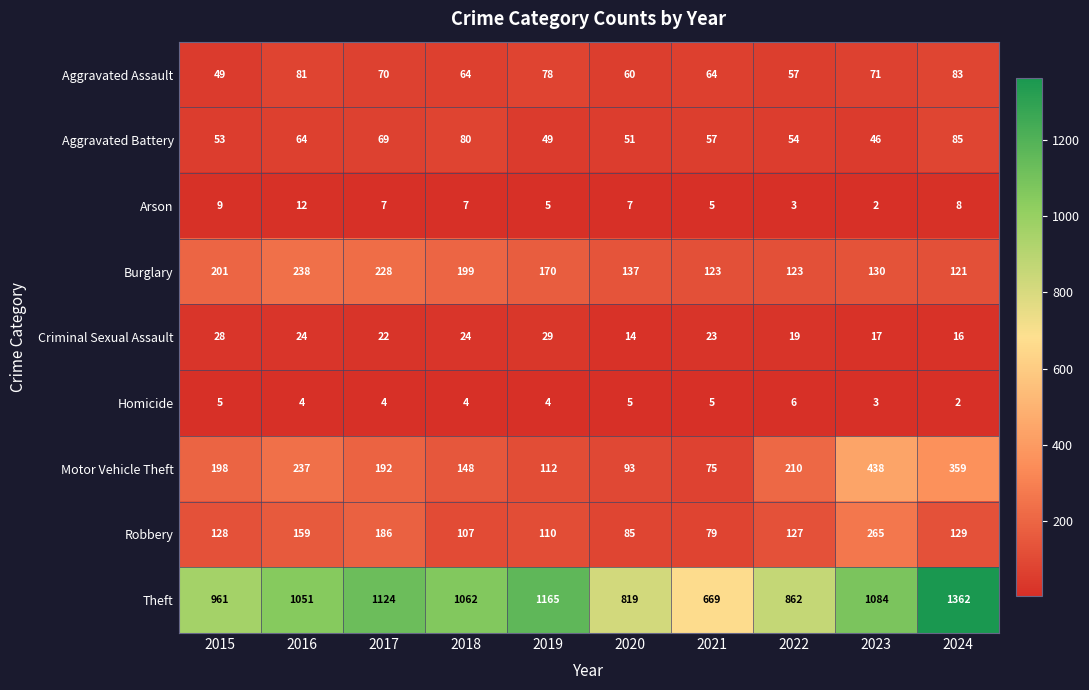

At how many categories does at least one series exceed 391?

10